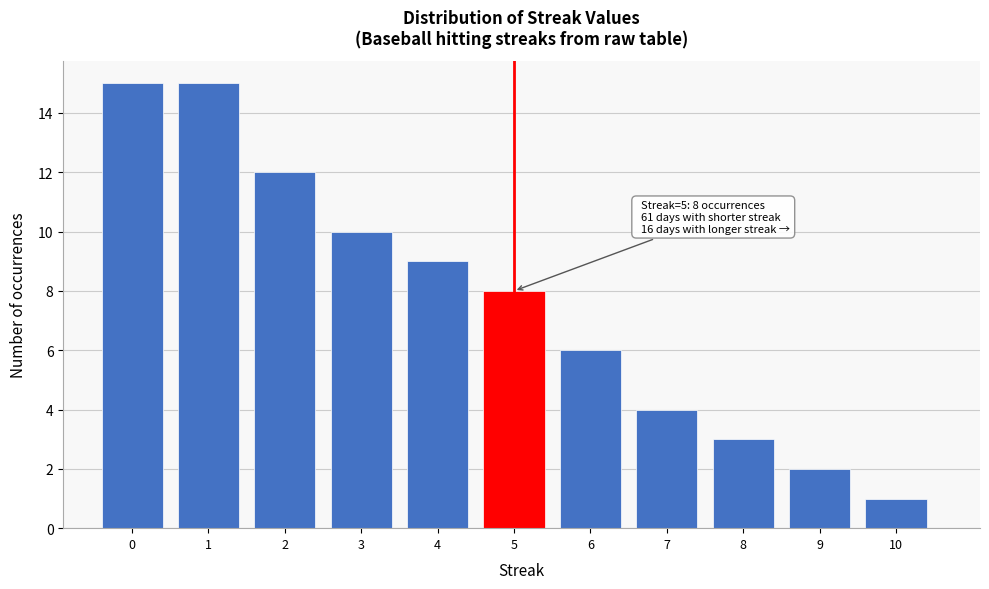

Reading left to right, what are all the values shown in this chart?

0=15	1=15	2=12	3=10	4=9	5=8	6=6	7=4	8=3	9=2	10=1